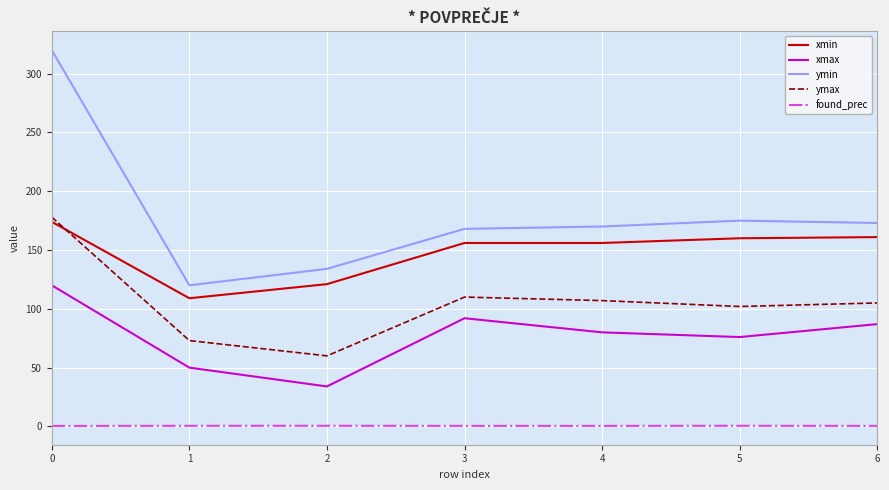

How many categories are shown in the chart?

7